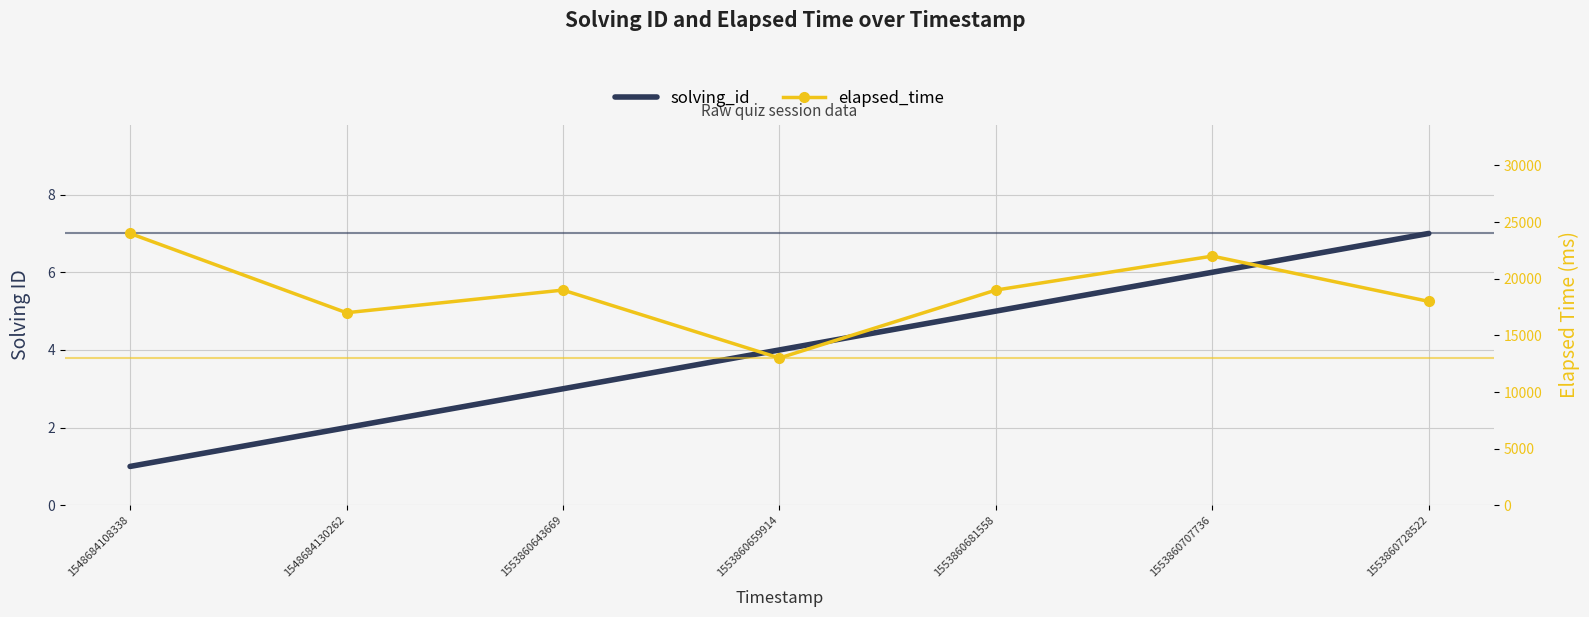

At which label does elapsed_time first exceed 19000?

1548684108338